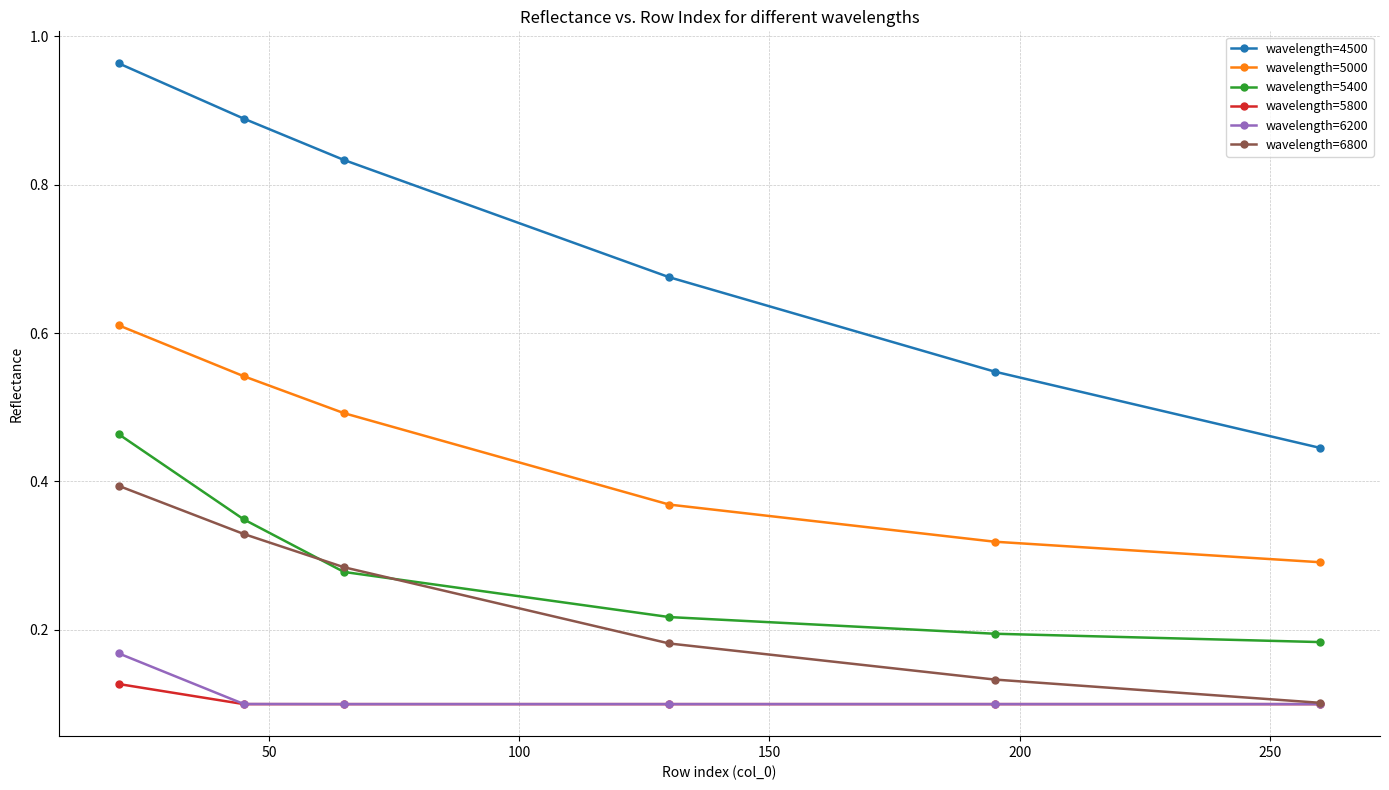

True or false: wavelength=5400 and wavelength=6200 intersect in this chart.

False